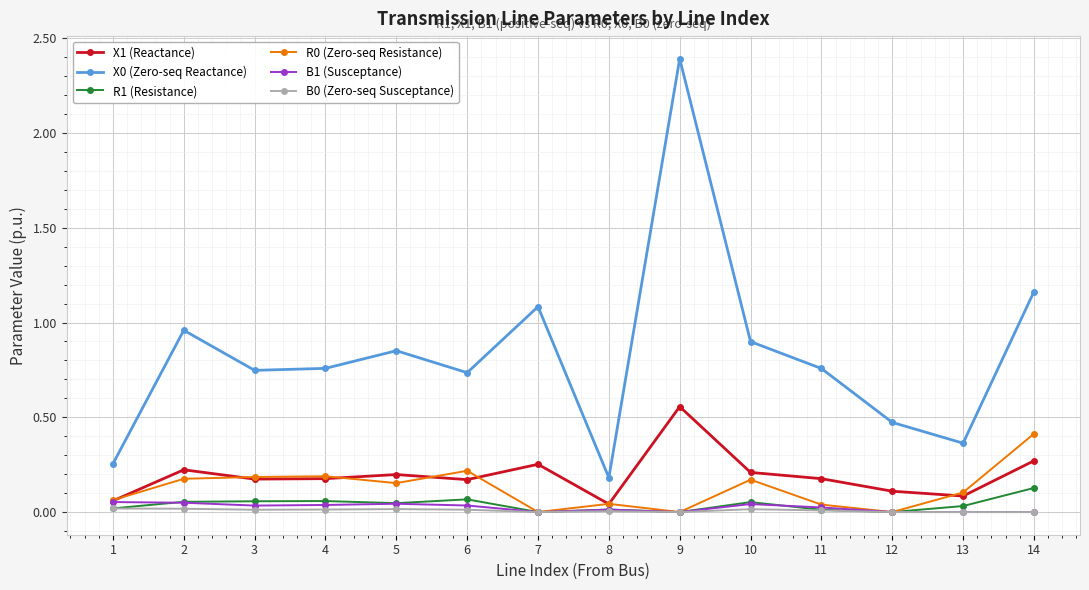

What is the maximum value shown in the chart?

2.4